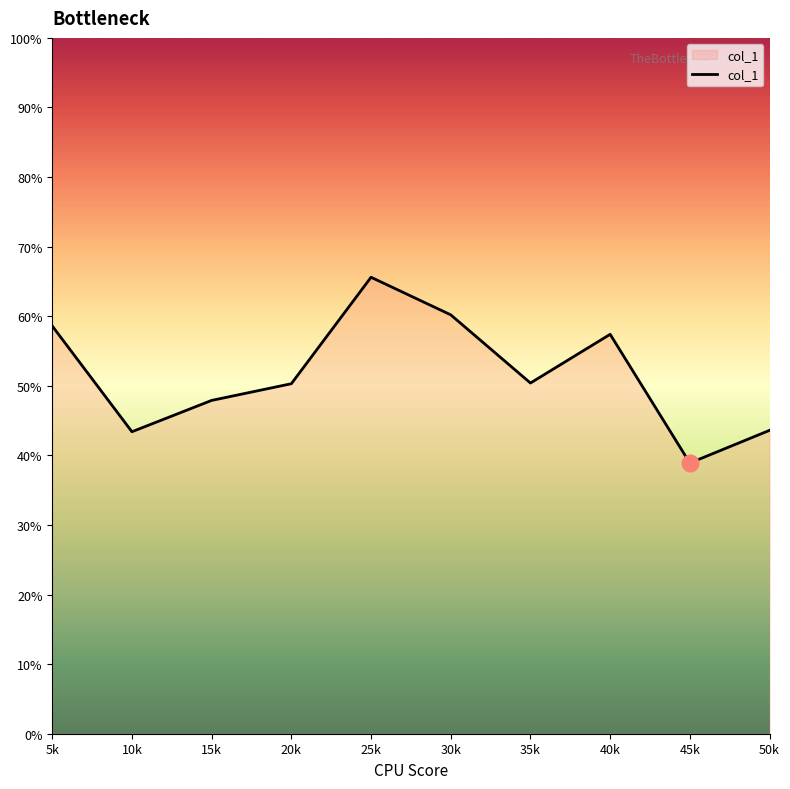

Is it true that the value at 45k is 38.9?

True